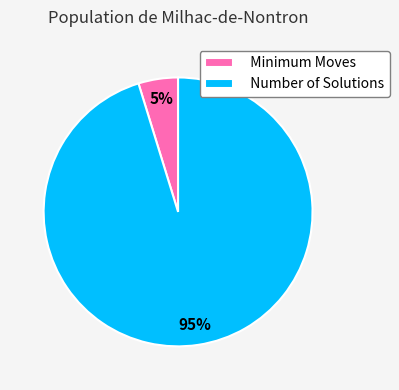

What percentage is the Number of Solutions slice, to the nearest percent?

95%